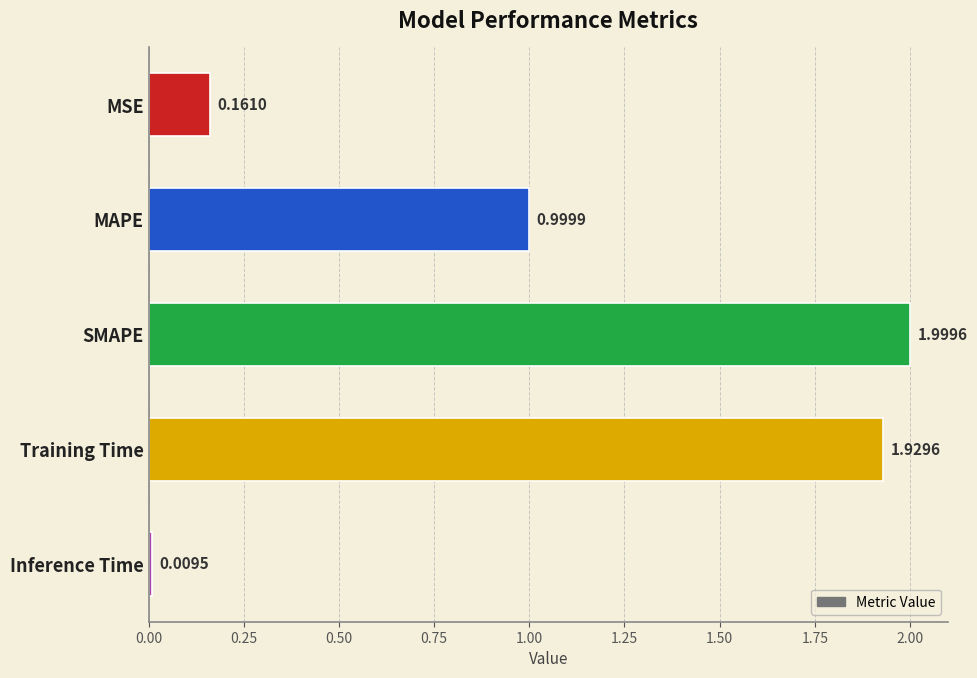

What is the label of the 2nd bar from the bottom?

Training Time